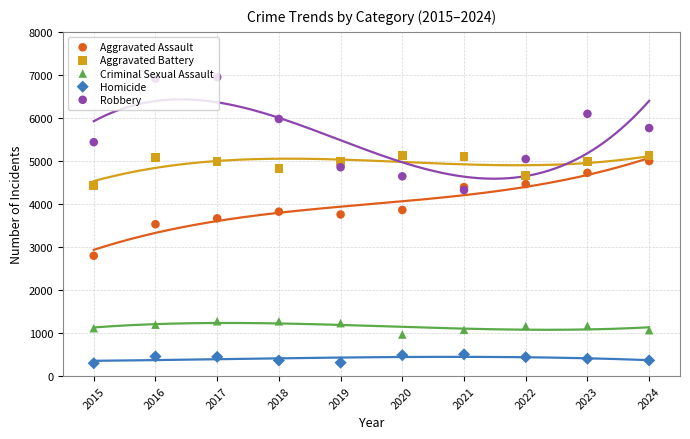

What is the total value across all series at 2015?

14075